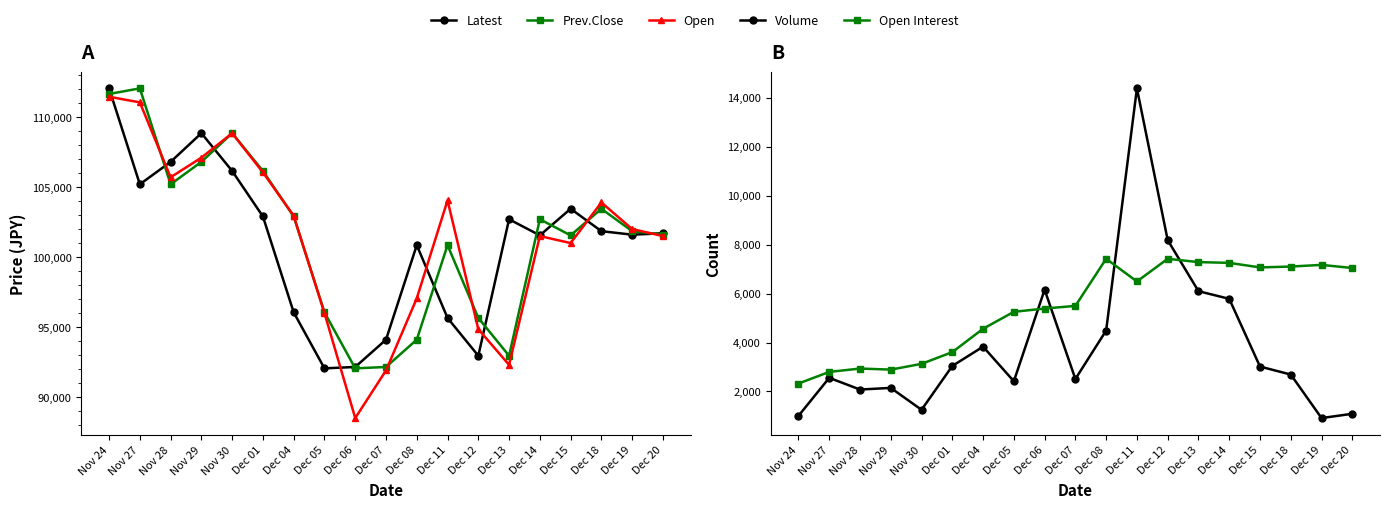

In Volume, how many points are higher than both neighbors (excluding endpoints)?

5